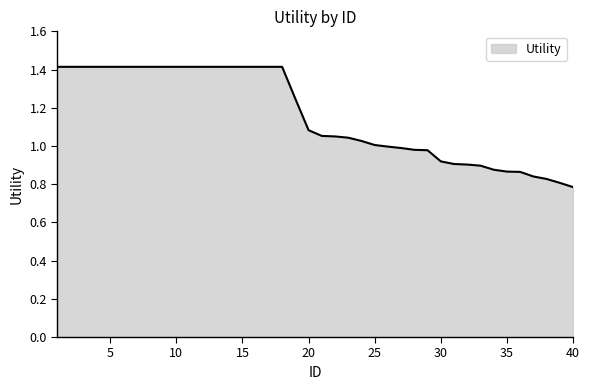

Count the number of data series in this chart.

1